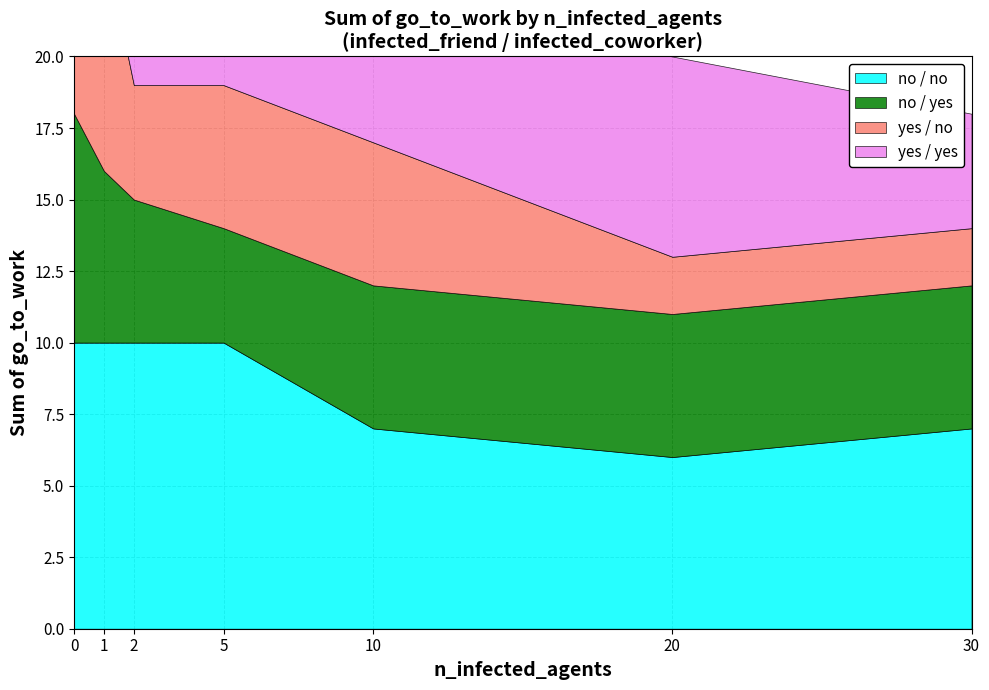

What is the difference between the no / no values at 20 and 2?

4